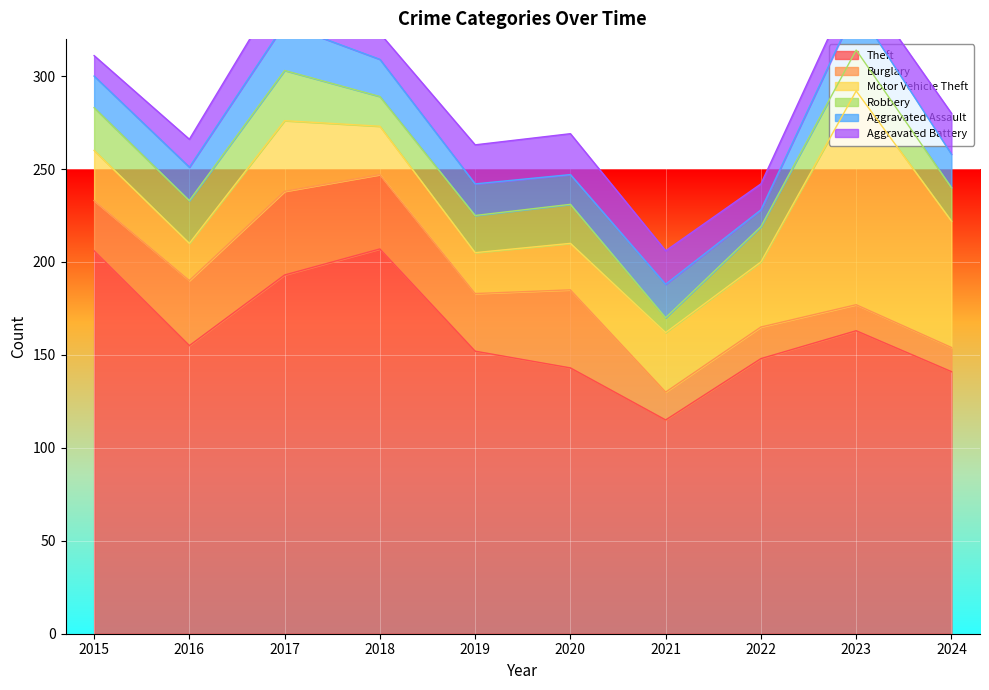

List the labels in order of Burglary value, largest first.

2017, 2020, 2018, 2016, 2019, 2015, 2022, 2021, 2023, 2024